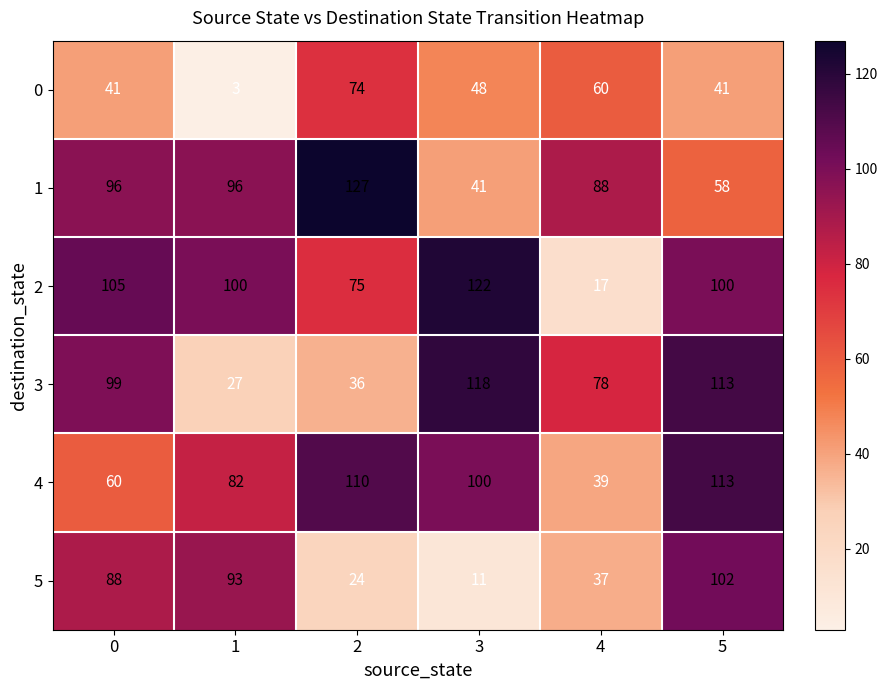

What is the approximate value of 0 at 3, to the nearest 5?

50